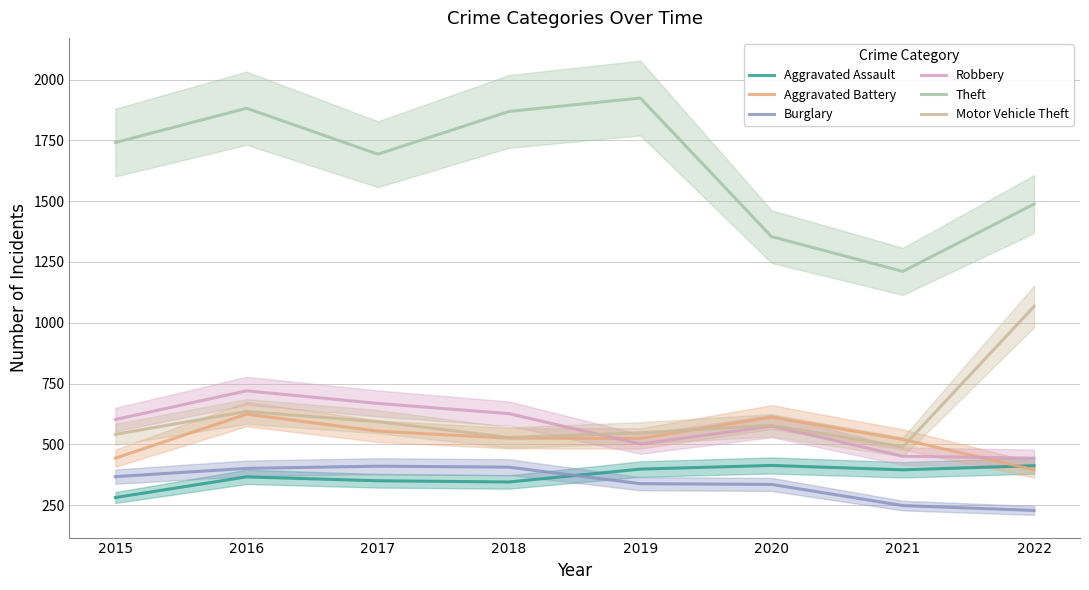

What is the difference between the Motor Vehicle Theft values at 2016 and 2022?

432